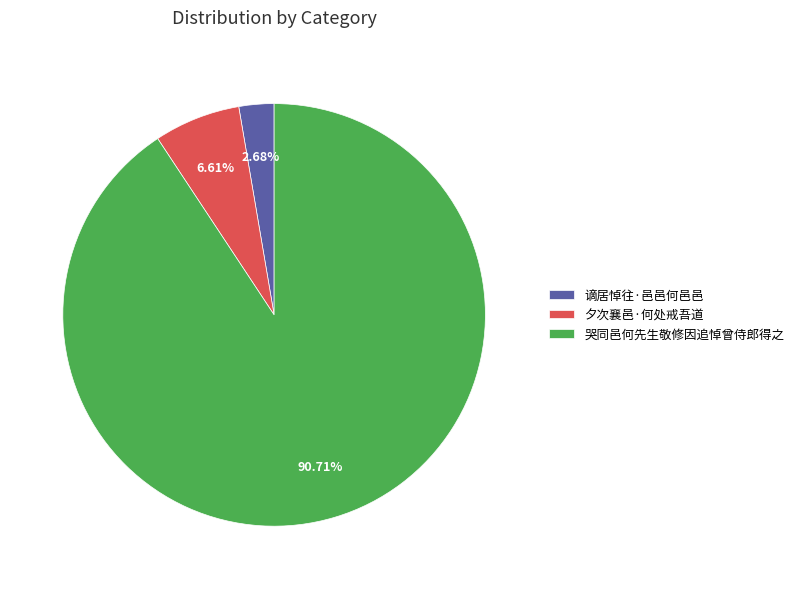

Approximately how many times larger is the value at 夕次襄邑·何处戒吾道 compared to 谪居悼往·邑邑何邑邑?

2.5